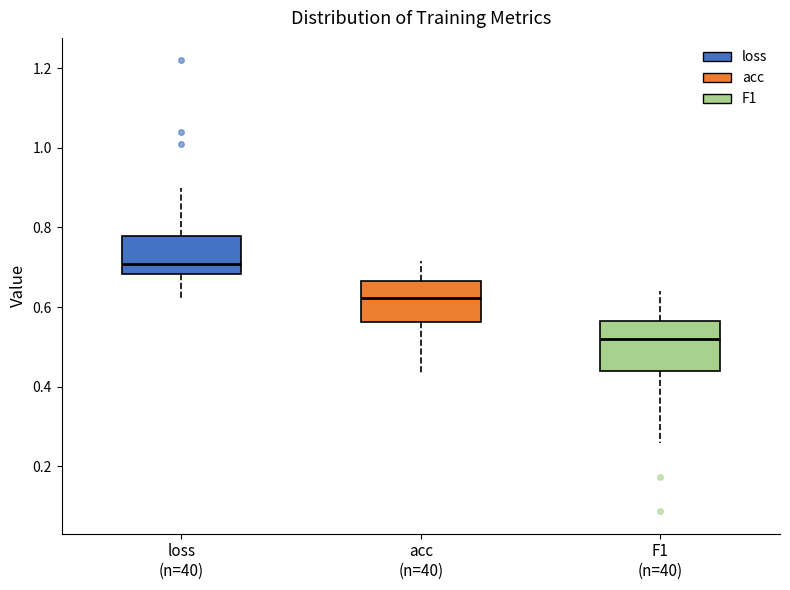

Which box is the tallest, from its lower edge to its upper edge?

F1 (n=40)